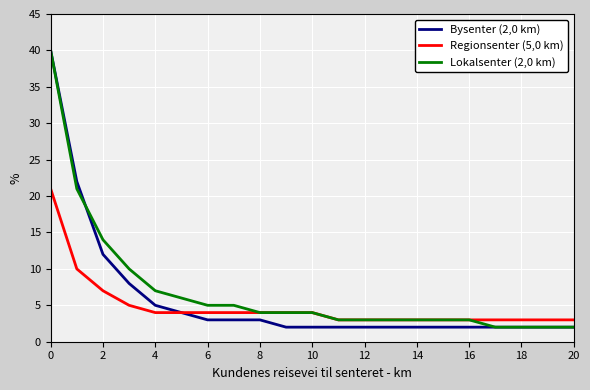

At how many categories does at least one series exceed 35?

1